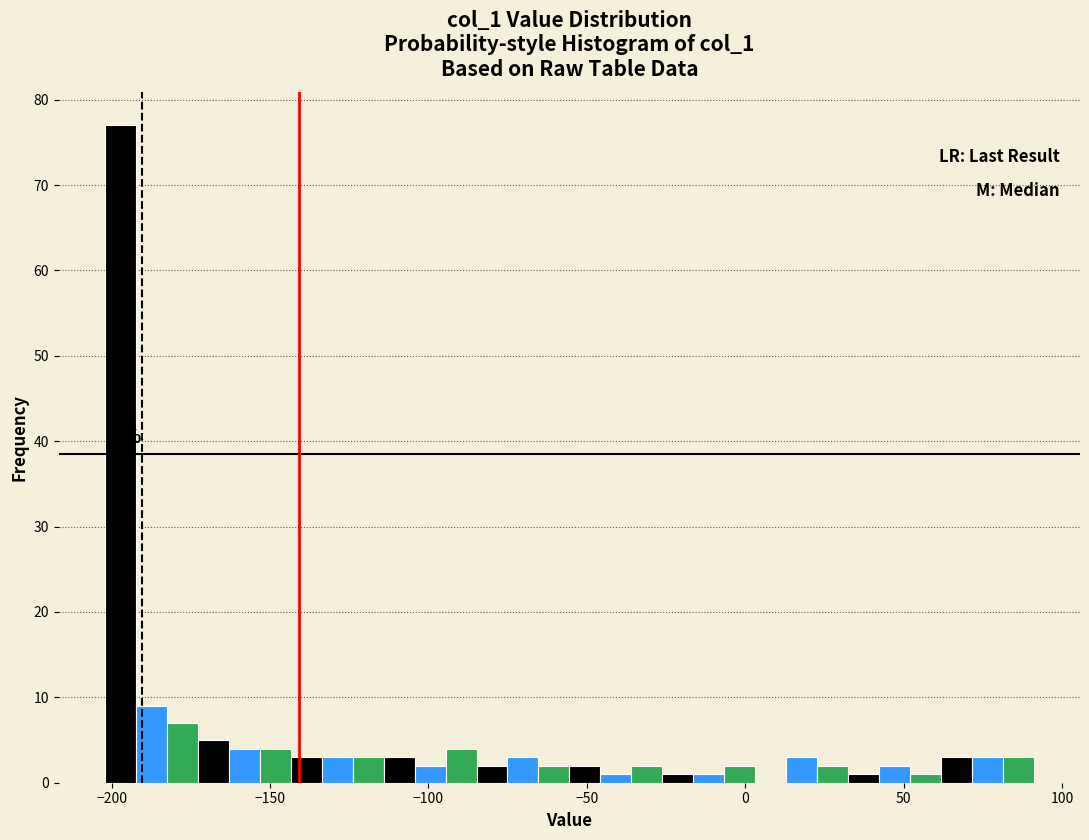

Around what value on the x-axis is the tallest bar? Give the approximate position of its centre, as read against the axis.

-195